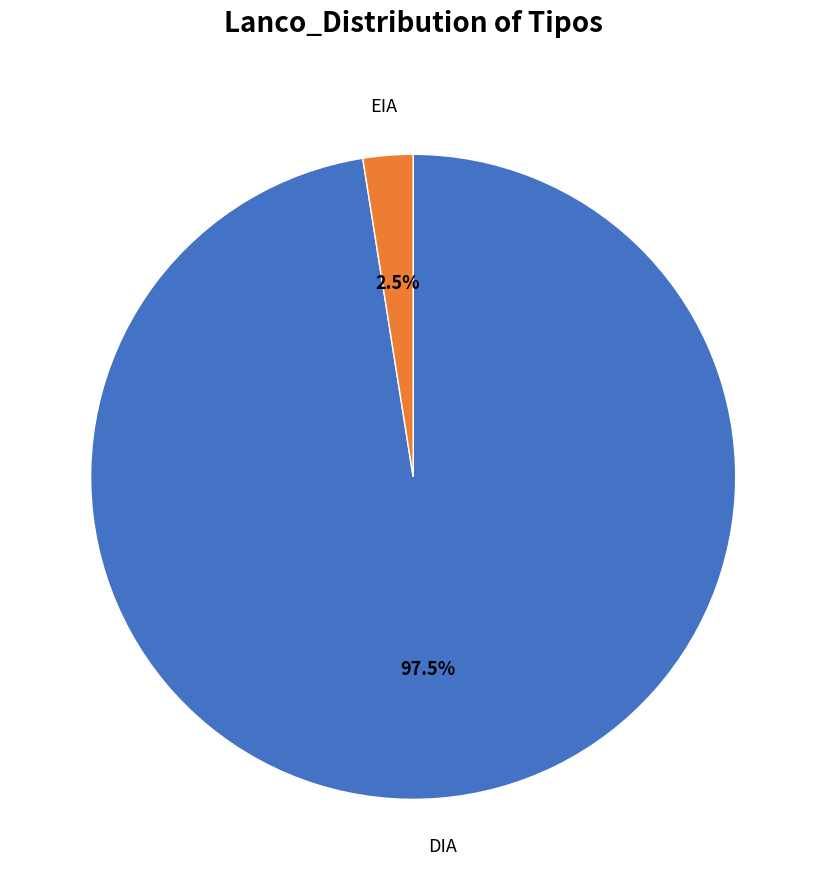

Which has a higher value, EIA or DIA?

DIA